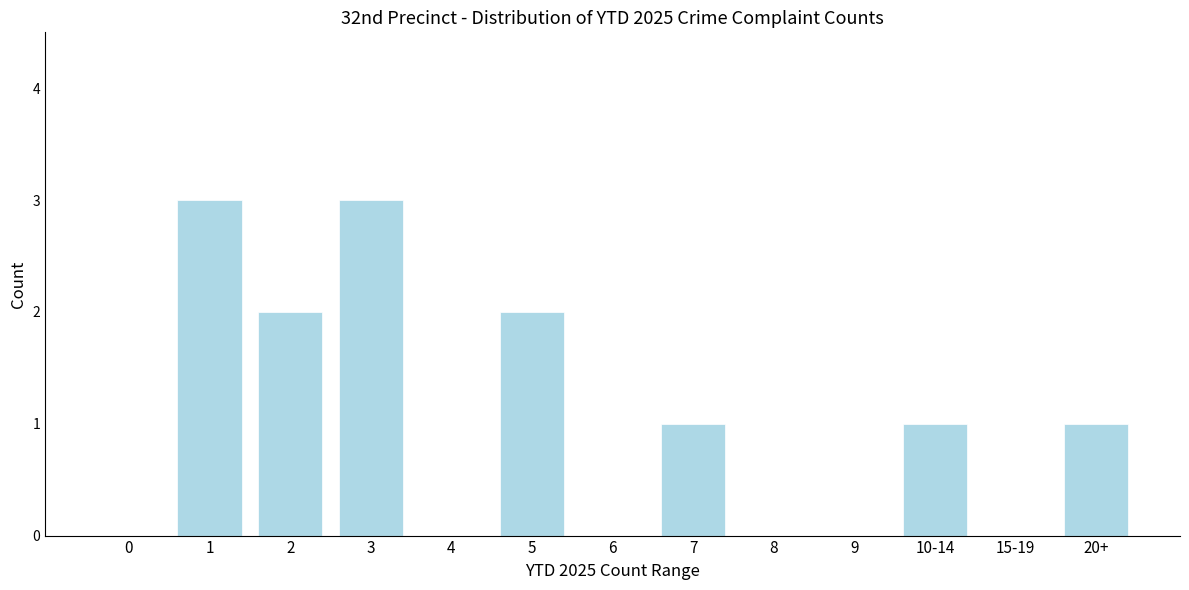

Reading right to left, extract all data points from this chart.

20+=1	15-19=0	10-14=1	9=0	8=0	7=1	6=0	5=2	4=0	3=3	2=2	1=3	0=0